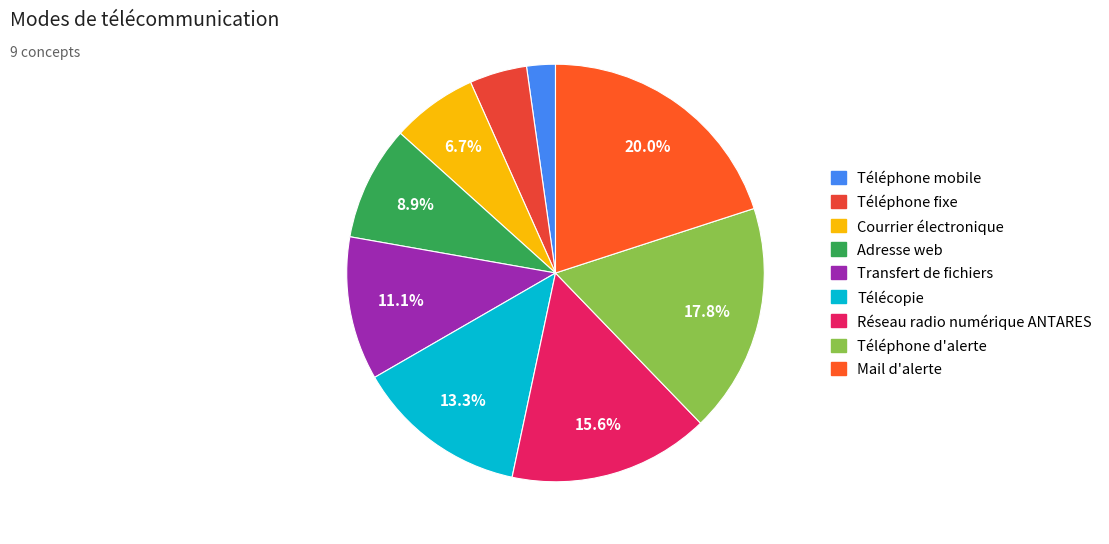

Is Mail d'alerte the majority of the pie?

No